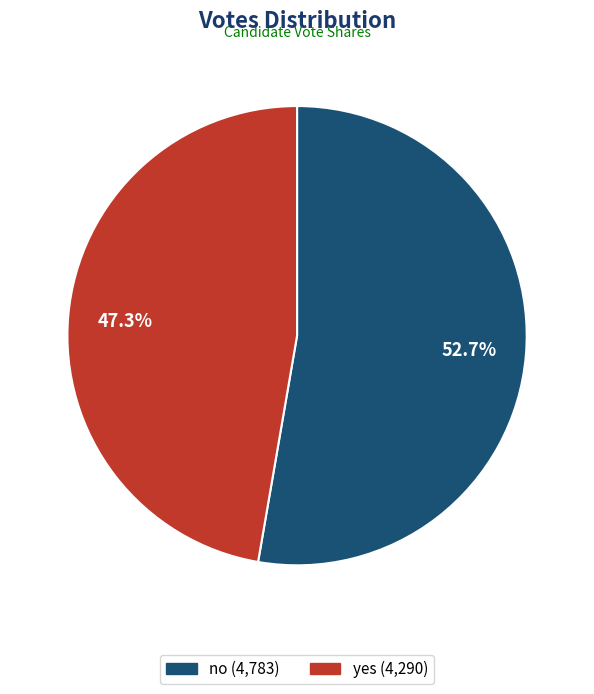

How many slices are in this pie chart?

2